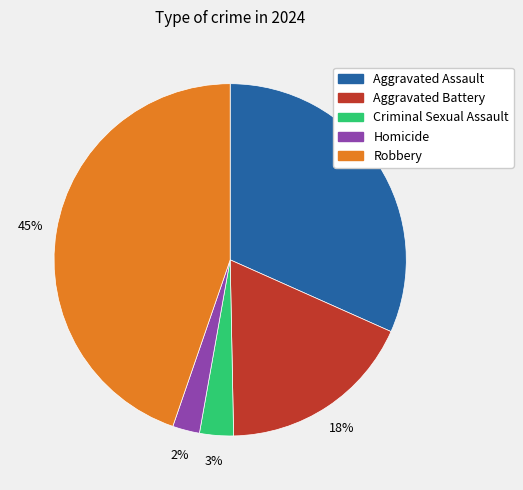

Combined, do Aggravated Assault and Homicide account for over 50%?

No